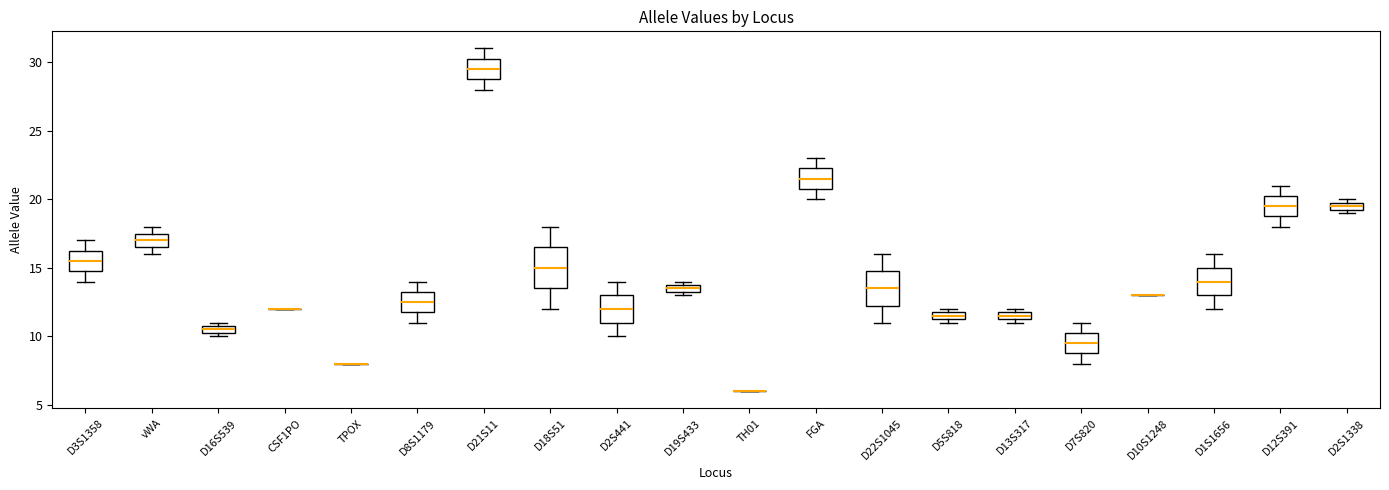

Comparing the boxes themselves (not the whiskers), which one is the tallest?

D18S51